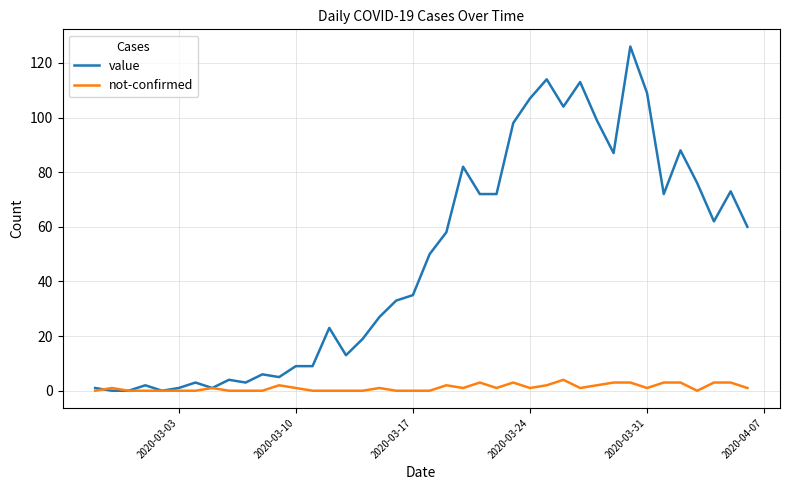

What is the greatest value displayed?

126